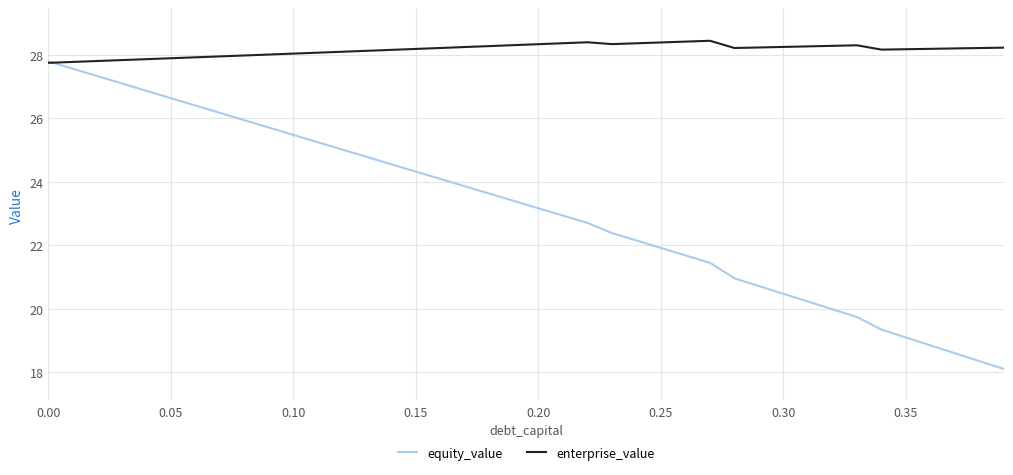

Which series has the largest total across all categories?

enterprise_value